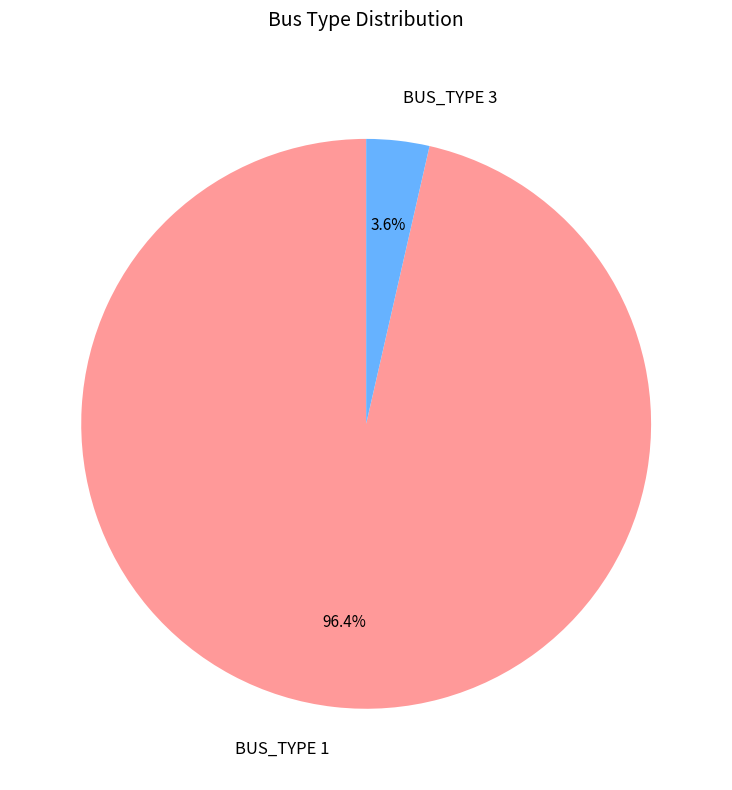

To the nearest percent, what is the average slice percentage?

50%